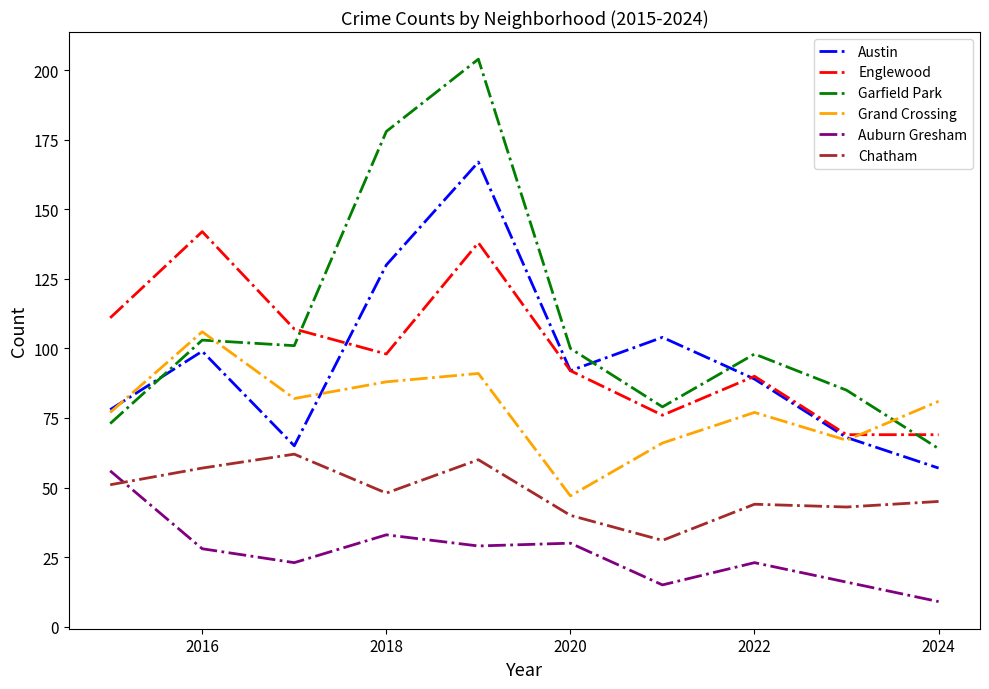

What is the smallest value displayed?

9